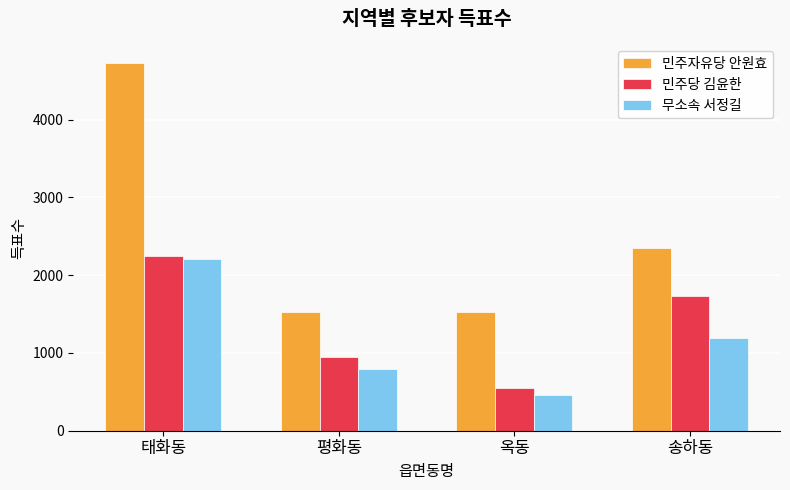

How many series are shown in this chart?

3